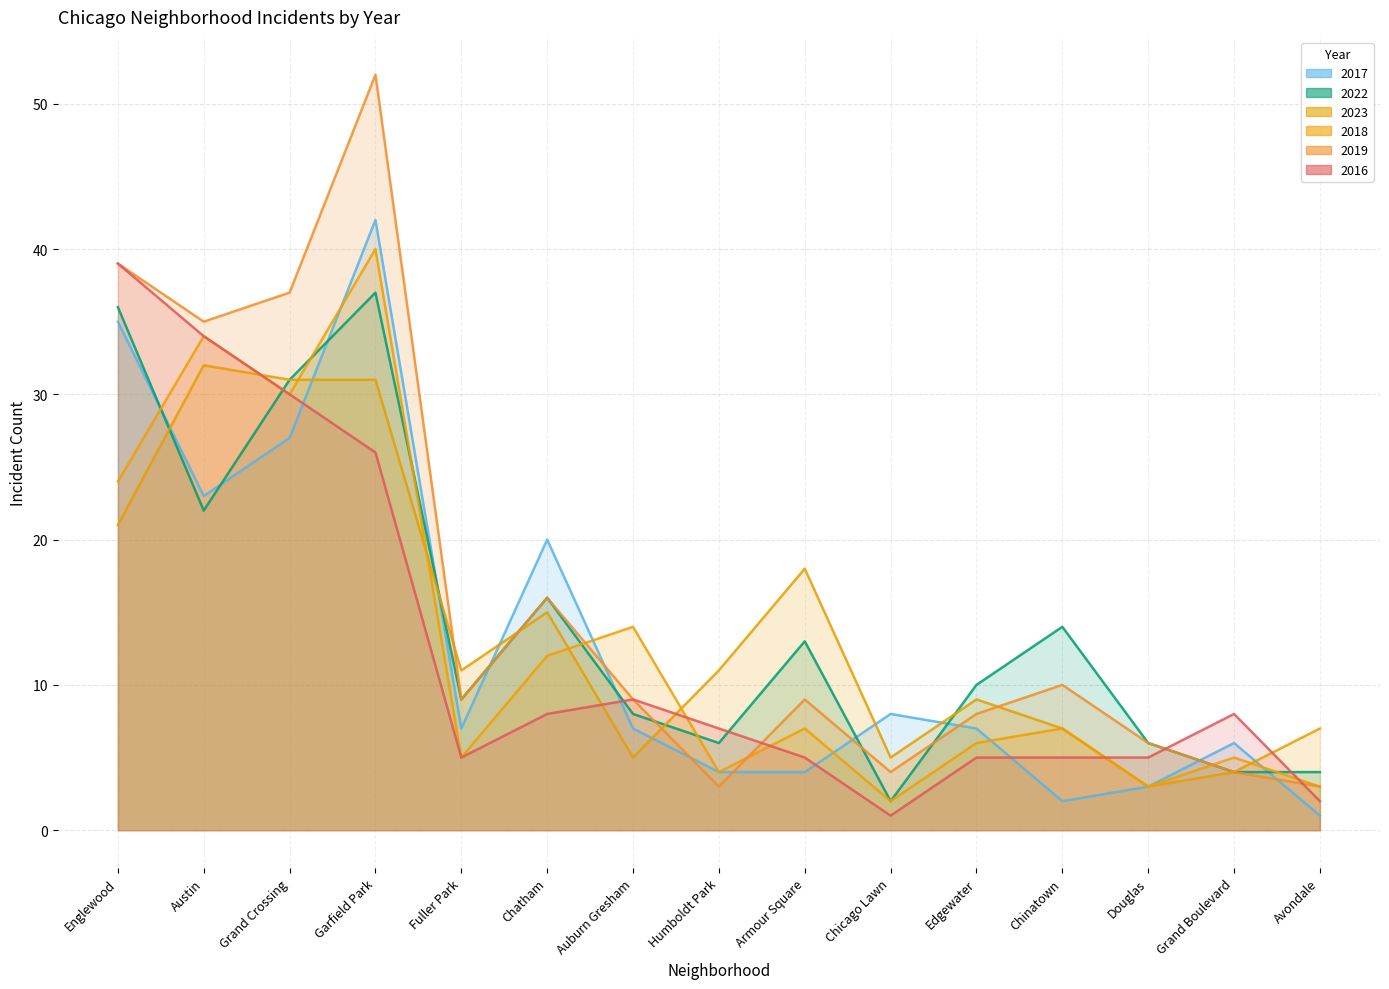

What is the label of the 11th point from the right?

Fuller Park